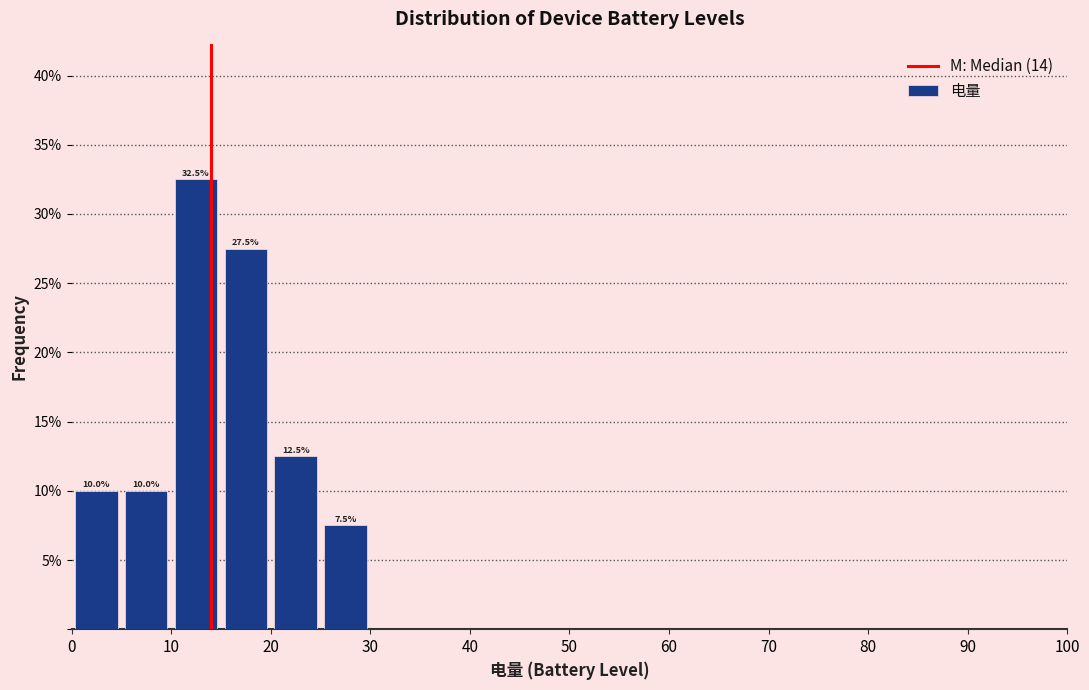

Which range on the x-axis has the tallest bar?

10 to 15